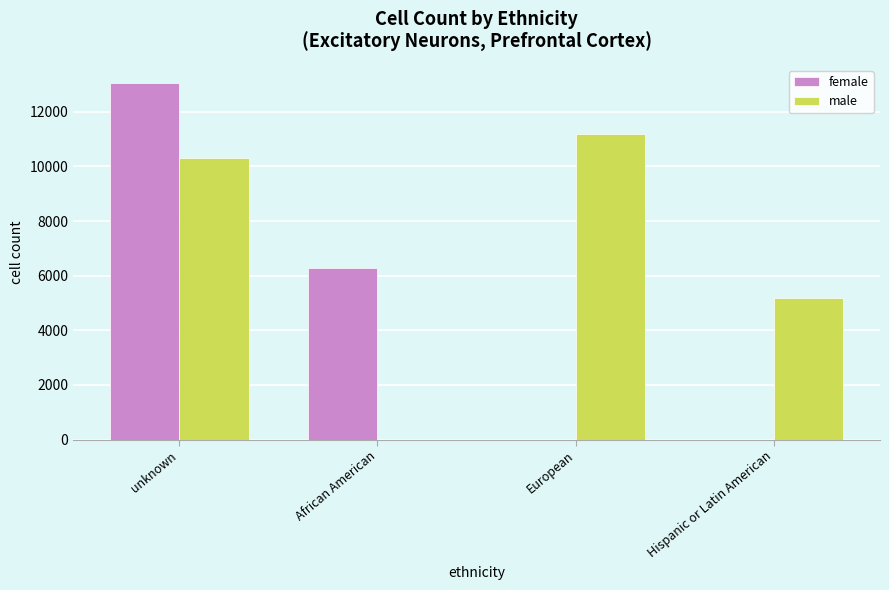

What is the maximum value for female?

13070